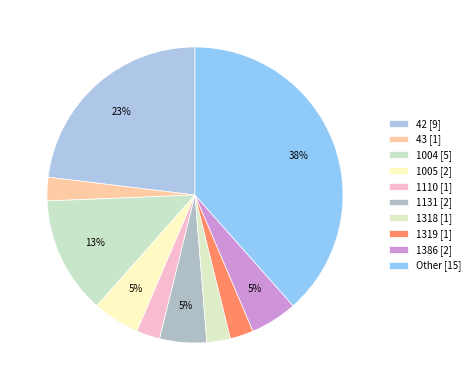

To the nearest percent, what percentage of the pie is 1004?

13%